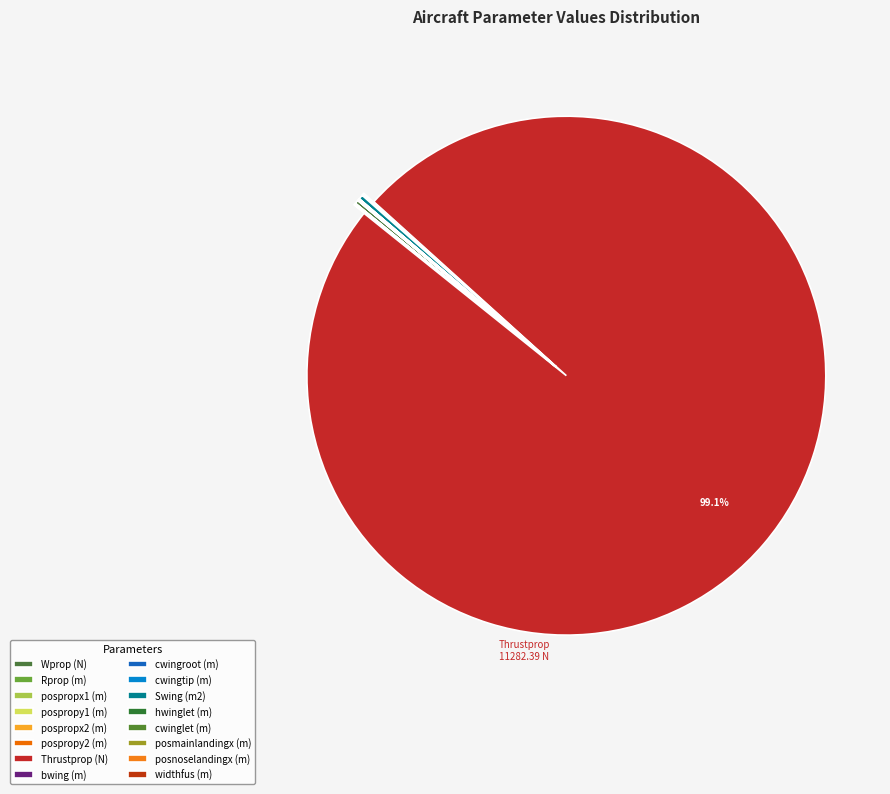

Does pospropx2 (m) account for over 50% of the chart?

No